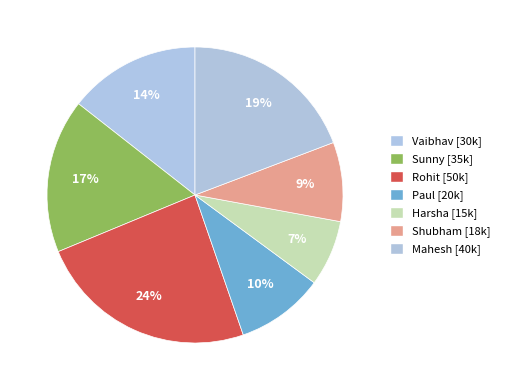

Count the number of slices in the pie.

7